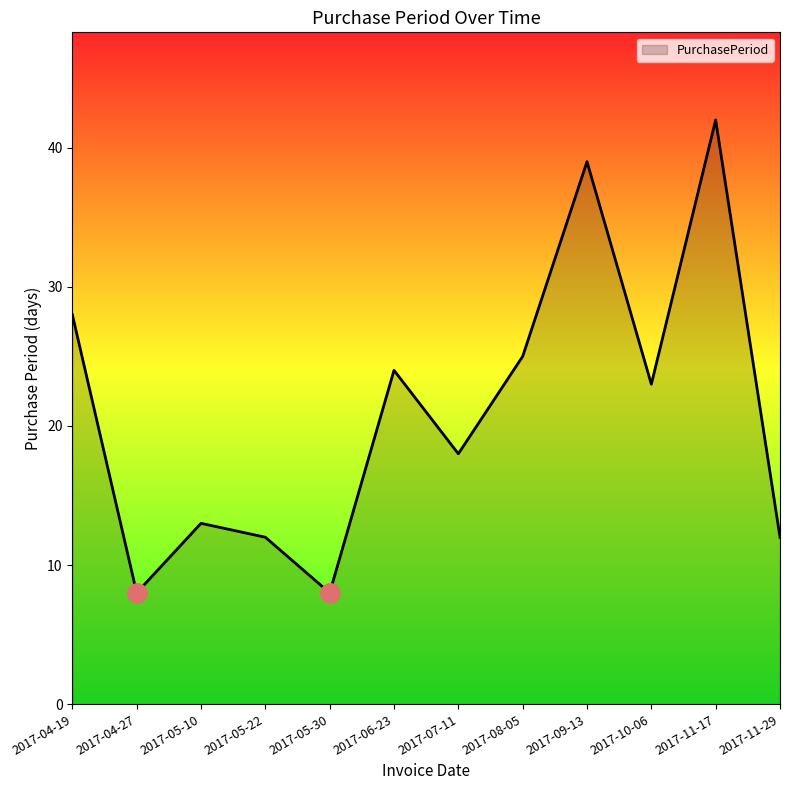

What is the sum of the values at 2017-04-27 and 2017-09-13?

47